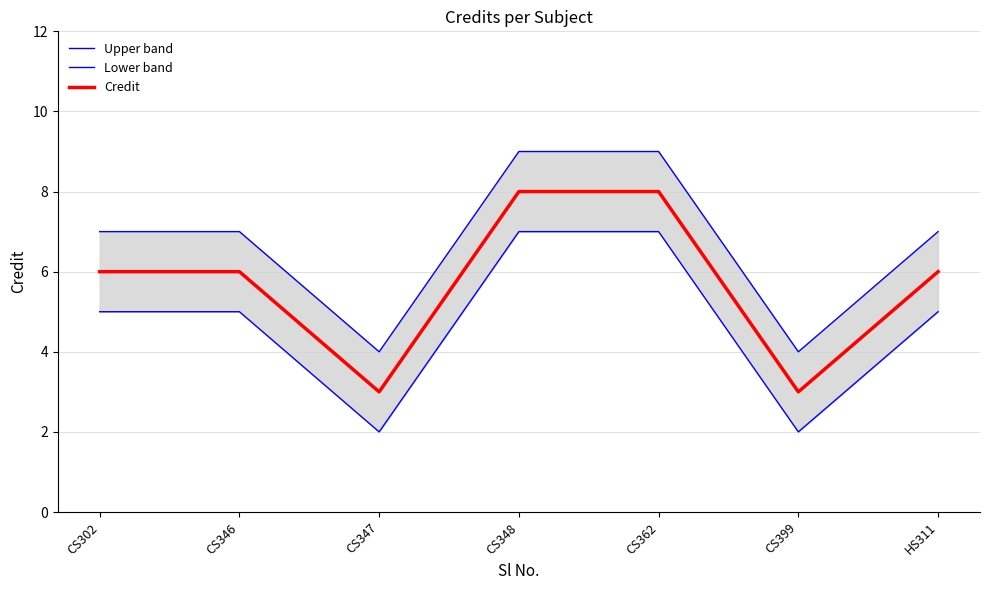

List the series in order of their overall mean, highest first.

Upper band, Credit, Lower band